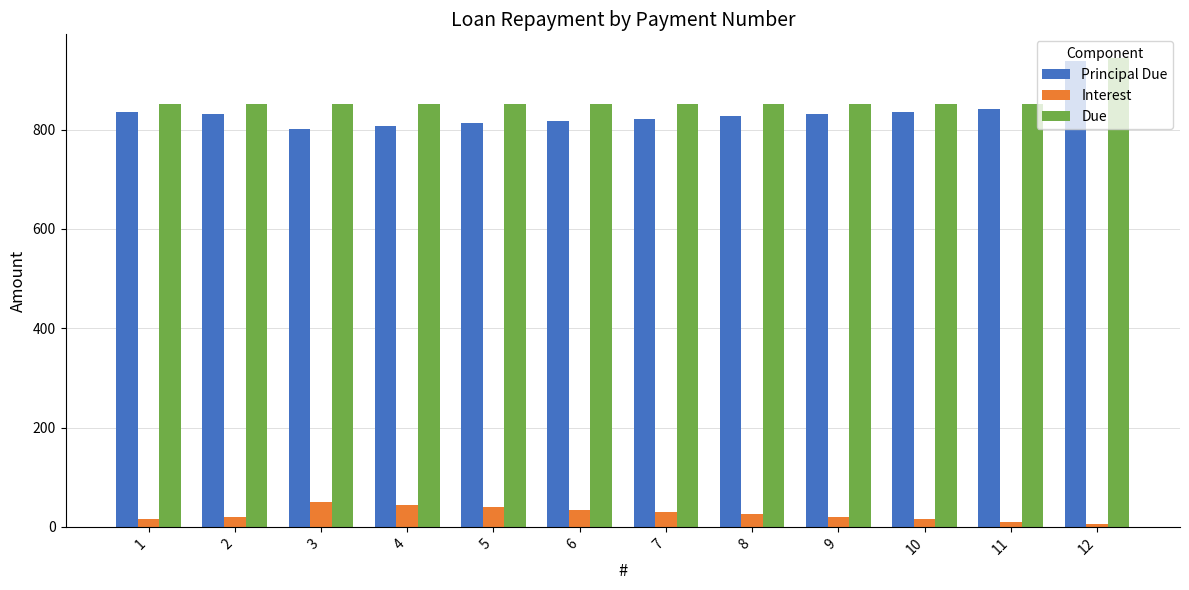

Which series has the widest spread of values?

Principal Due